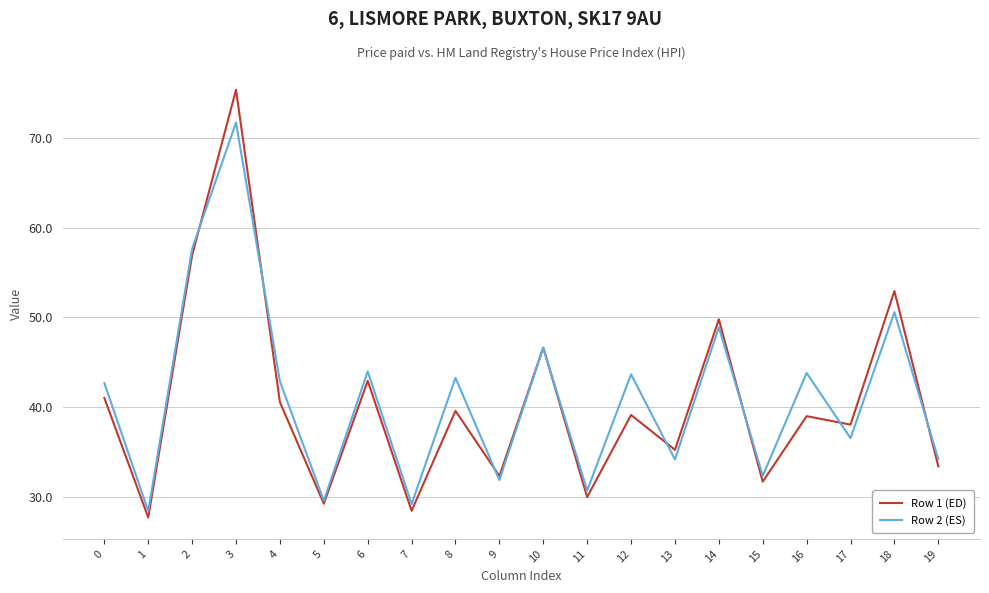

The Row 2 (ES) series shows 30.8 at 11. True or false?

True